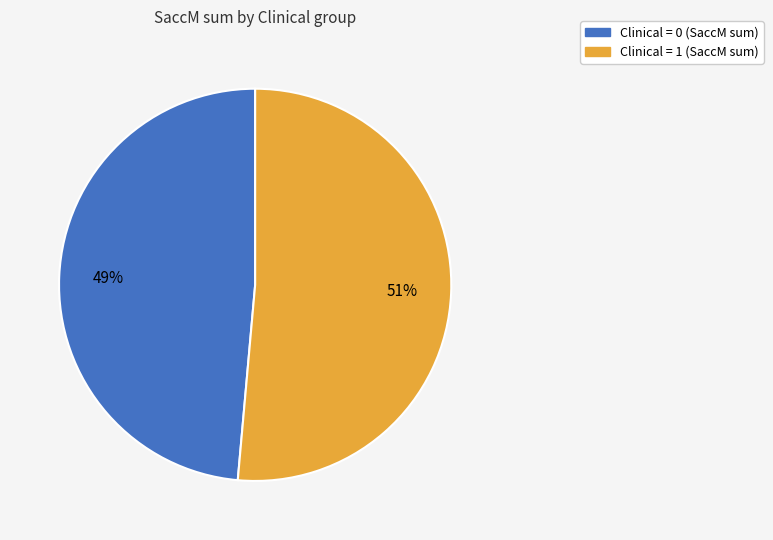

Is there any slice that represents more than half of the pie?

Yes